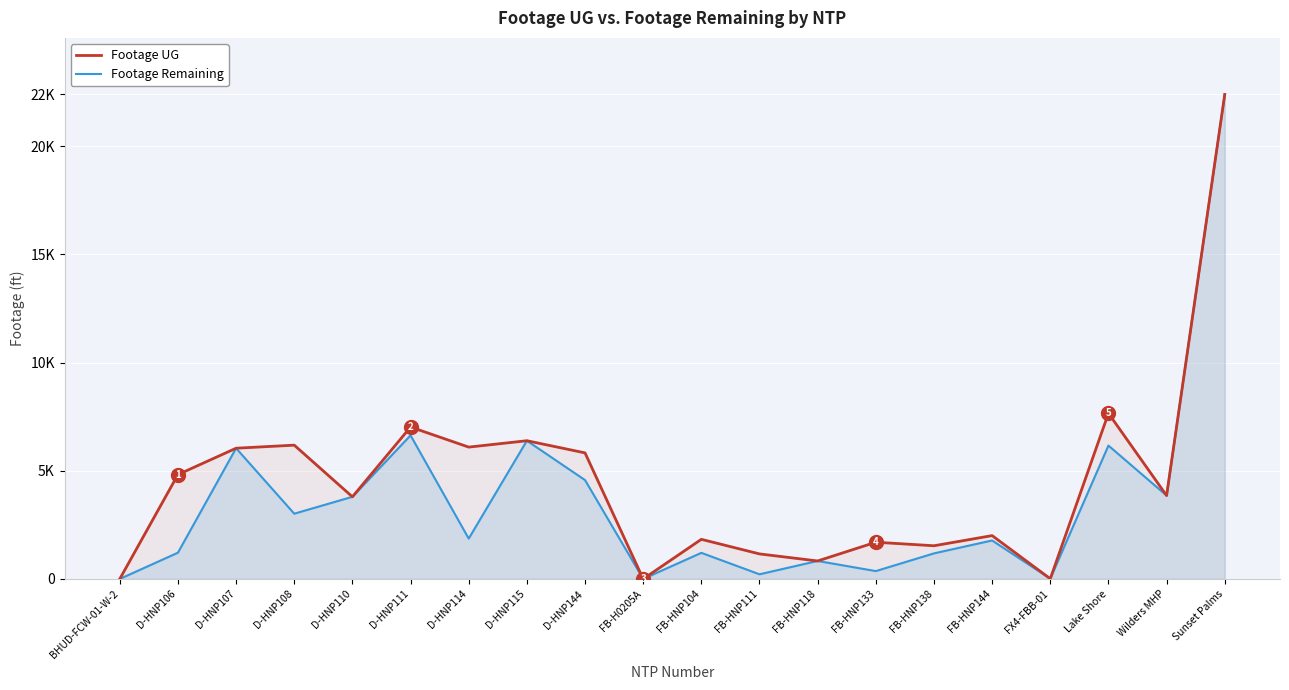

Between D-HNP115 and FB-HNP144, which is larger?

D-HNP115